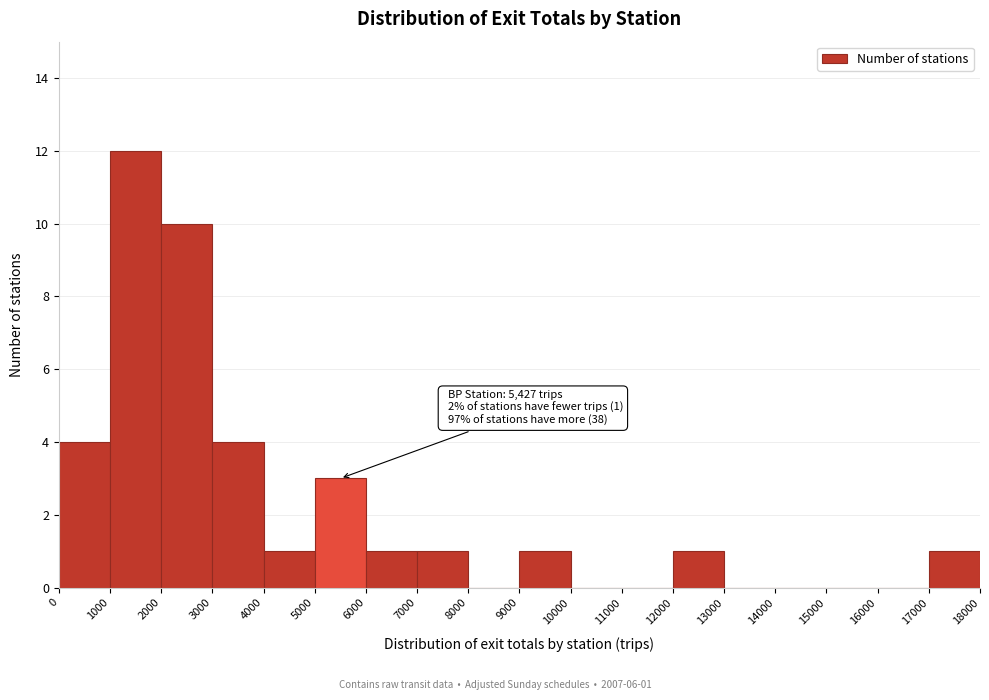

Over which range of the x-axis is the bar tallest?

1000 to 2000